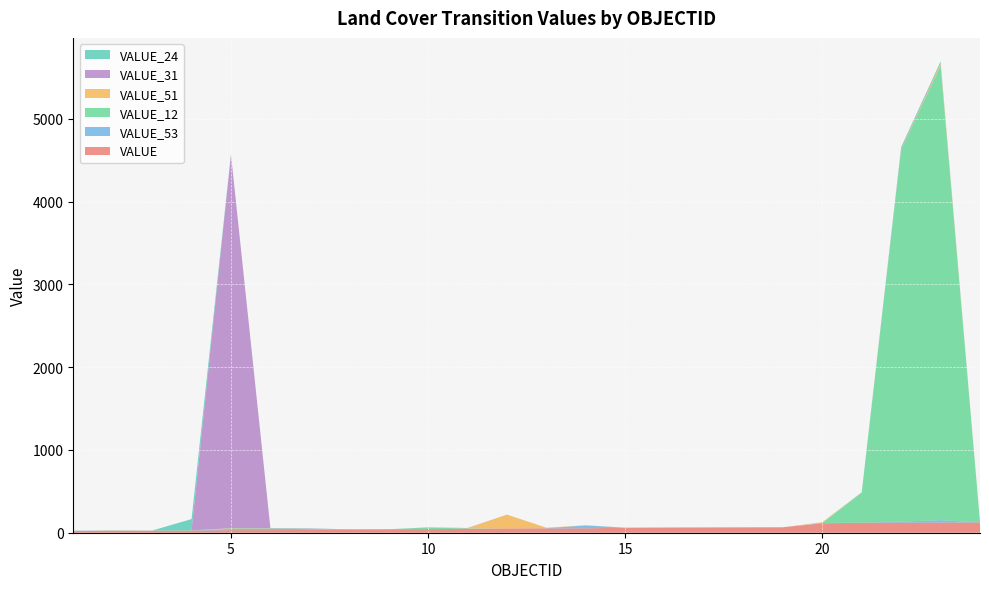

Reading right to left, what are all the values shown in this chart?

VALUE: 24=124	23=123	22=122	21=121	20=113	19=66	18=65	17=64	16=63	15=61	14=53	13=52	12=51	11=46	10=43	9=42	8=41	7=33	6=32	5=31	4=24	3=23	2=22	1=21
VALUE_53: 24=0	23=29	22=12	21=0	20=5	19=0	18=0	17=0	16=0	15=0	14=35	13=2	12=0	11=2	10=0	9=0	8=0	7=9	6=17	5=13	4=2	3=2	2=3	1=3
VALUE_12: 24=3	23=5490	22=4492	21=363	20=0	19=0	18=0	17=0	16=0	15=0	14=1	13=0	12=0	11=4	10=20	9=0	8=0	7=4	6=4	5=8	4=0	3=0	2=0	1=0
VALUE_51: 24=0	23=25	22=5	21=0	20=9	19=0	18=0	17=0	16=0	15=0	14=1	13=7	12=168	11=2	10=0	9=0	8=0	7=0	6=2	5=3	4=2	3=1	2=3	1=0
VALUE_31: 24=0	23=5	22=10	21=0	20=0	19=0	18=0	17=0	16=0	15=0	14=0	13=0	12=0	11=3	10=1	9=0	8=0	7=4	6=2	5=4515	4=0	3=0	2=0	1=0
VALUE_24: 24=0	23=20	22=17	21=4	20=0	19=0	18=0	17=0	16=0	15=0	14=0	13=0	12=0	11=0	10=1	9=0	8=0	7=3	6=0	5=0	4=137	3=0	2=1	1=0